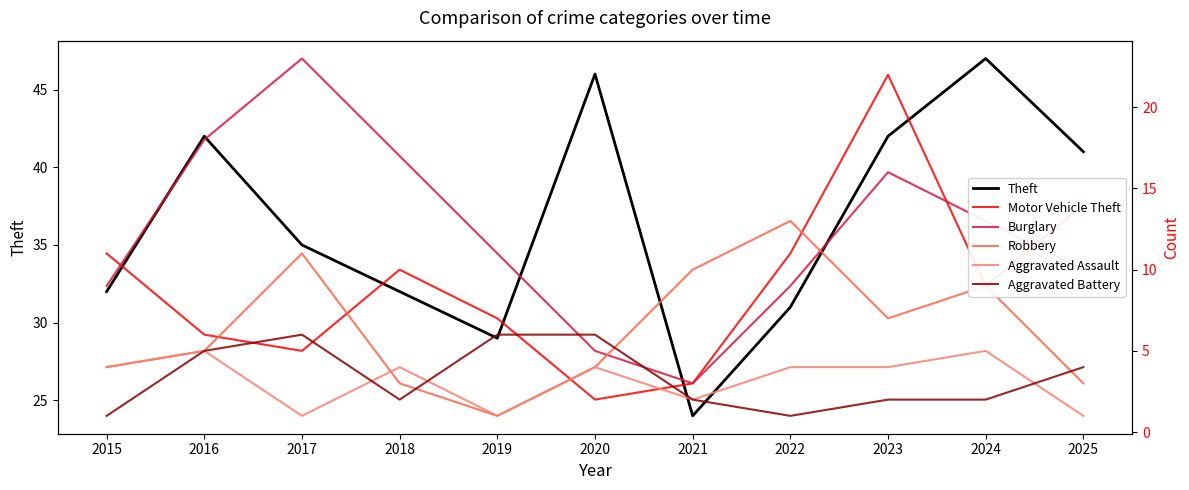

True or false: Burglary and Theft intersect in this chart.

False